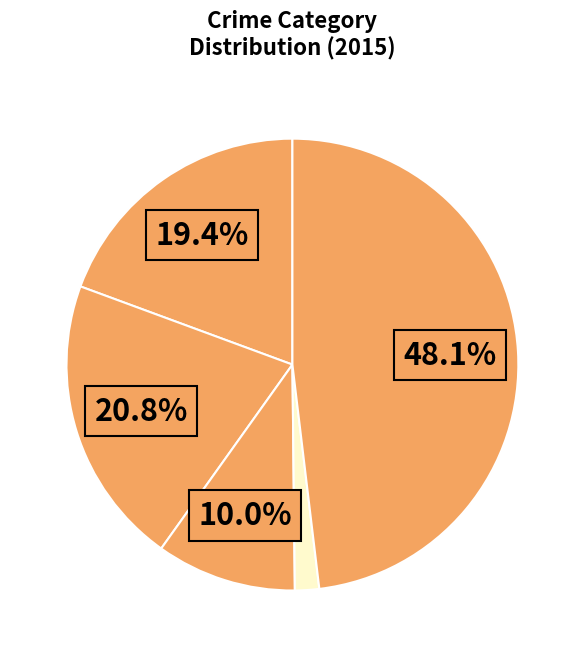

Which category has the biggest portion of the pie?

Robbery